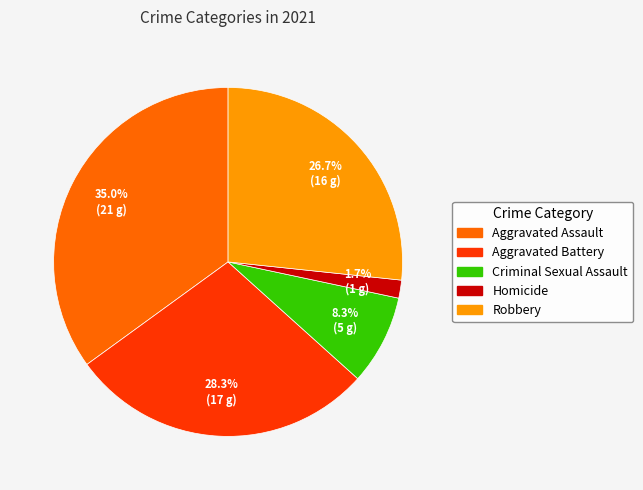

To the nearest percent, what is the average slice percentage?

20%